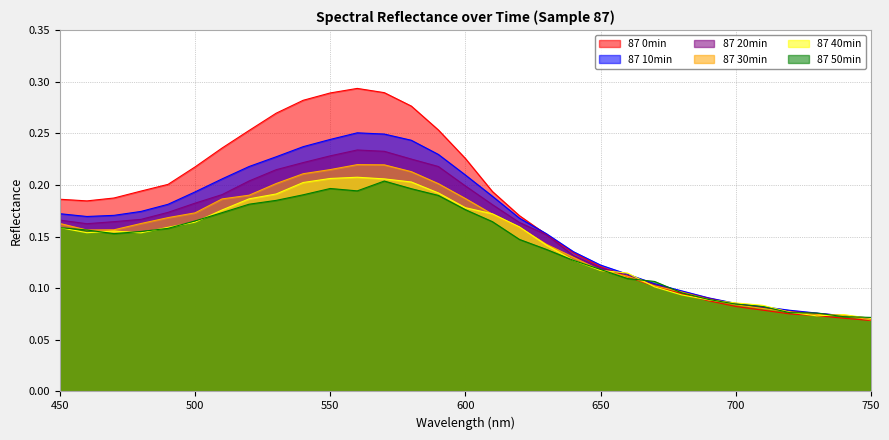

At which category does 87 0min reach its first local peak?

560